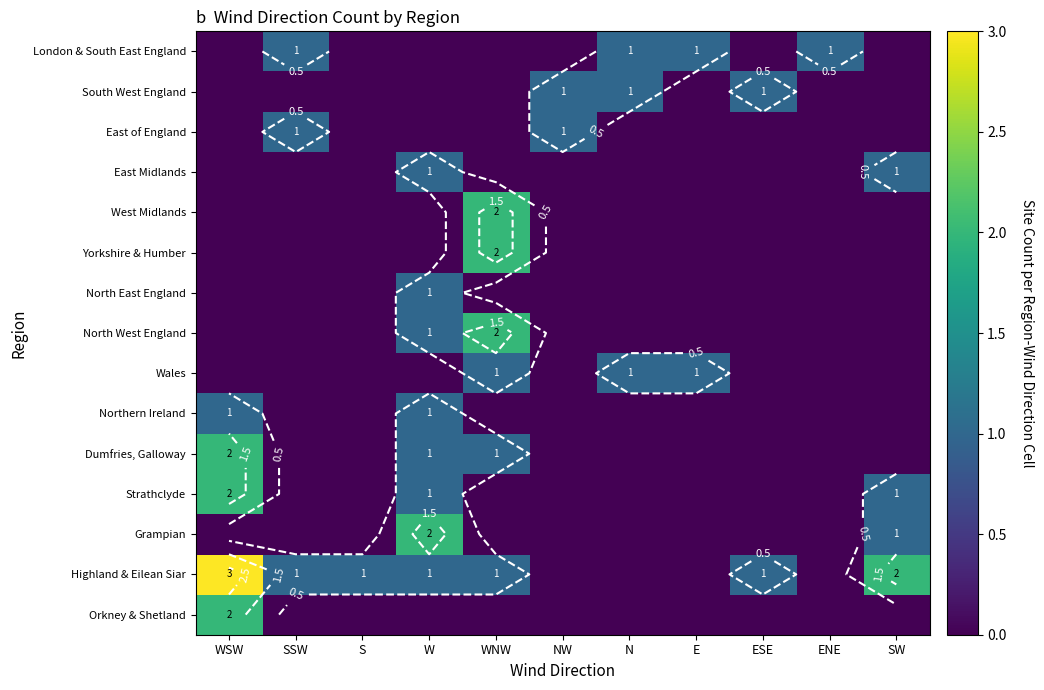

Is it true that South West England equals -1 at E?

False